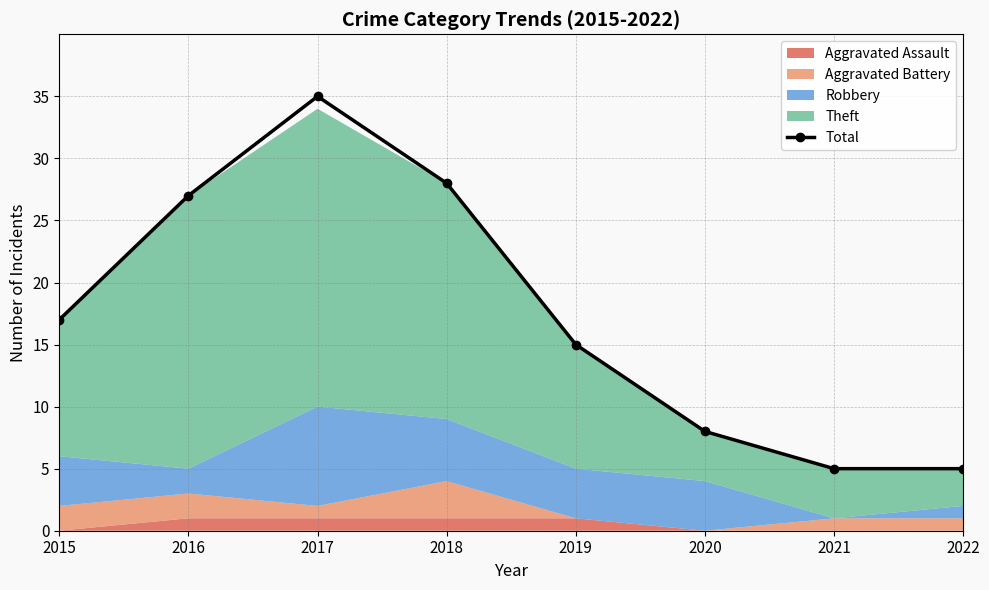

Where is the first local maximum?

2017